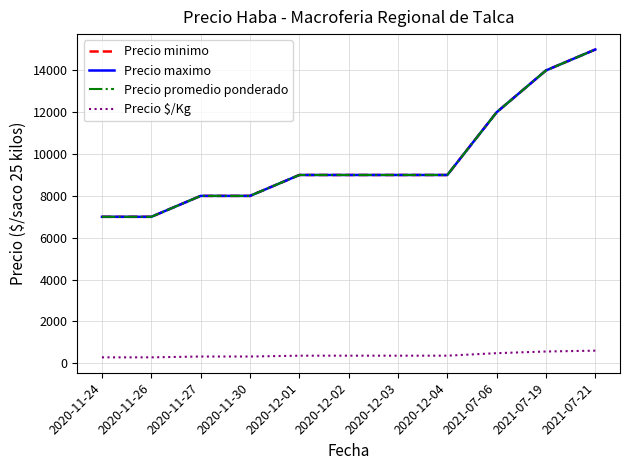

Does the chart display data point markers on the line(s)?

No